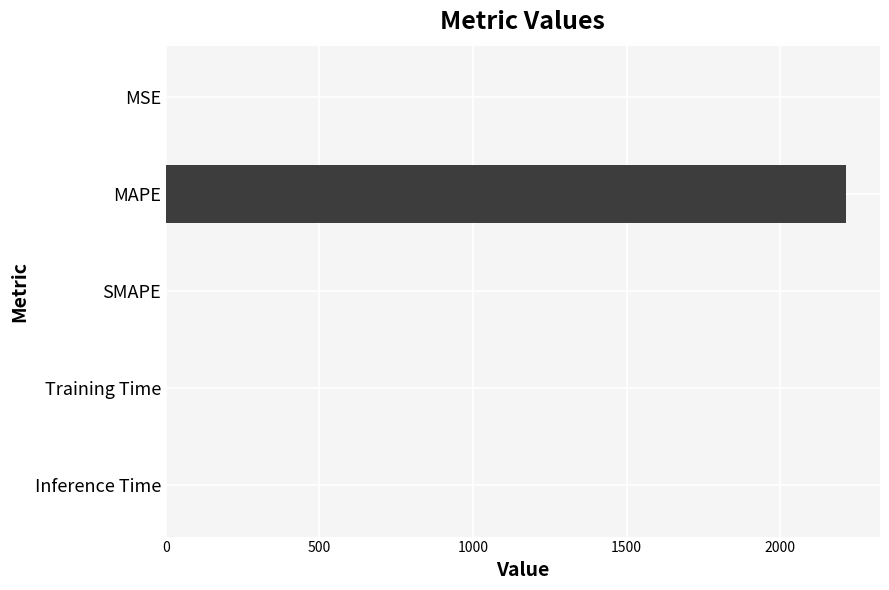

What is the maximum value shown in the chart?

2214.2